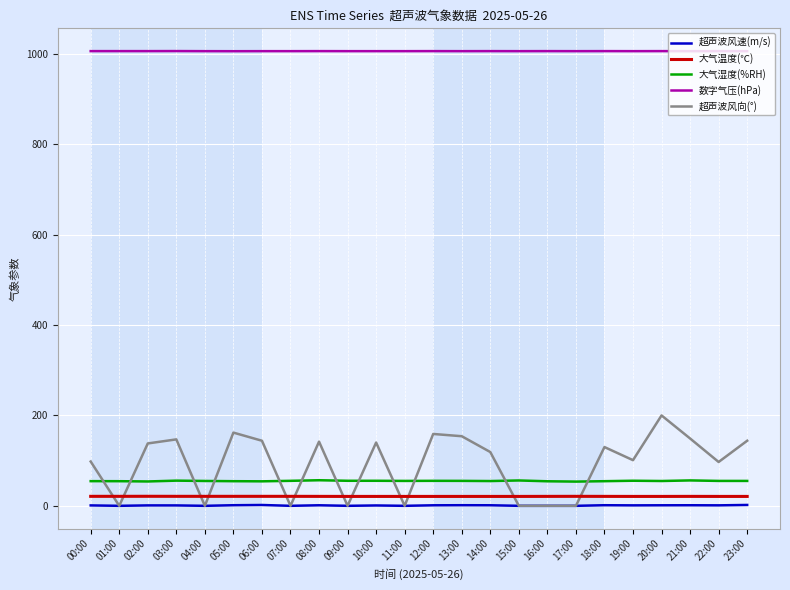

Does the chart have visible grid lines?

Yes